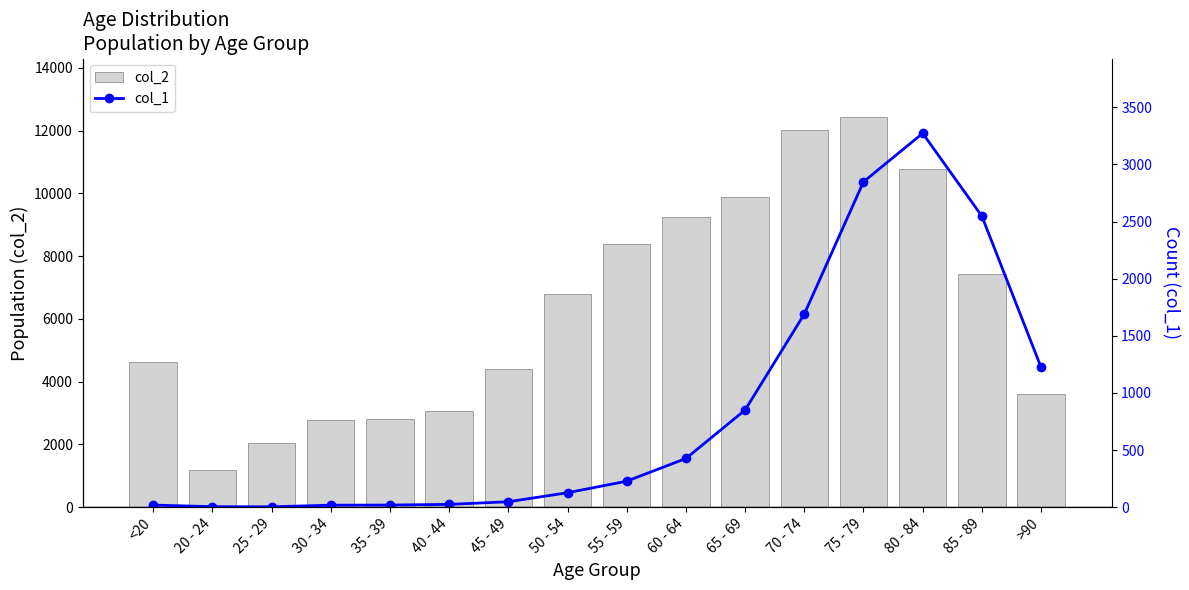

Reading left to right, what are all the values shown in this chart?

col_2: 4641	1191	2038	2765	2814	3078	4396	6803	8400	9236	9883	12018	12434	10764	7417	3604
col_1: 18	4	3	17	18	24	47	126	227	426	850	1690	2848	3273	2548	1224